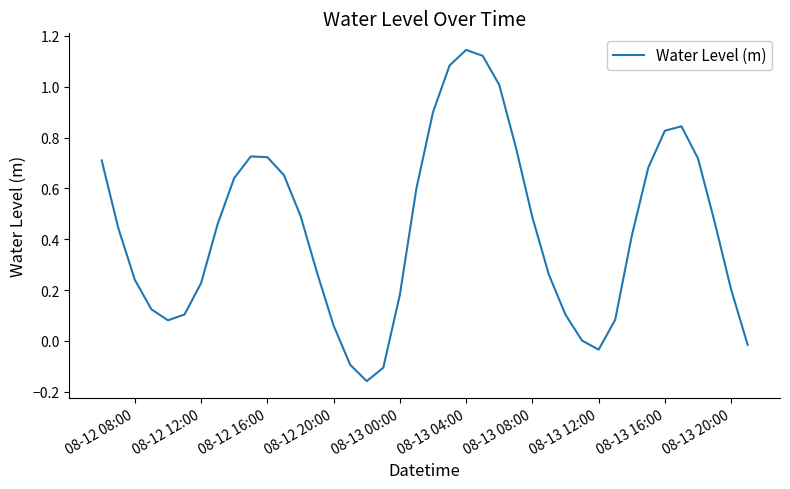

How many interior local peaks (higher than both neighbors) does the data have?

3